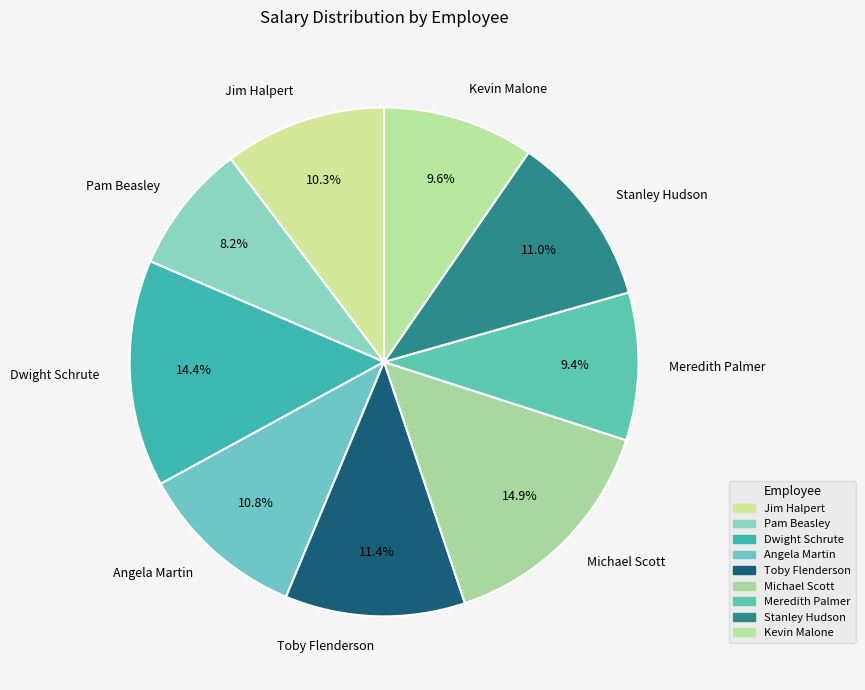

How much of the chart is everything except Dwight Schrute?

85.6%